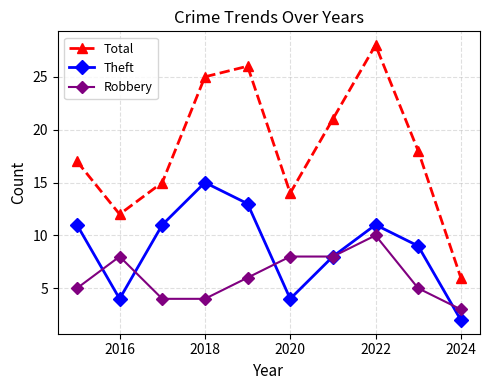

List the series in order of their overall mean, highest first.

Total, Theft, Robbery